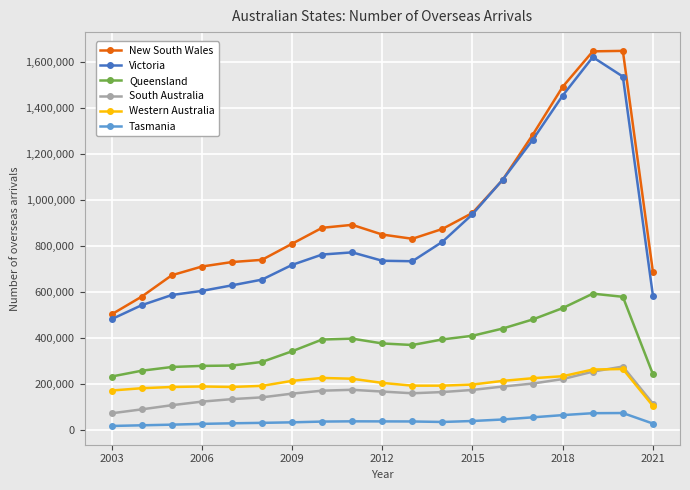

At how many categories does at least one series exceed 996325?

5